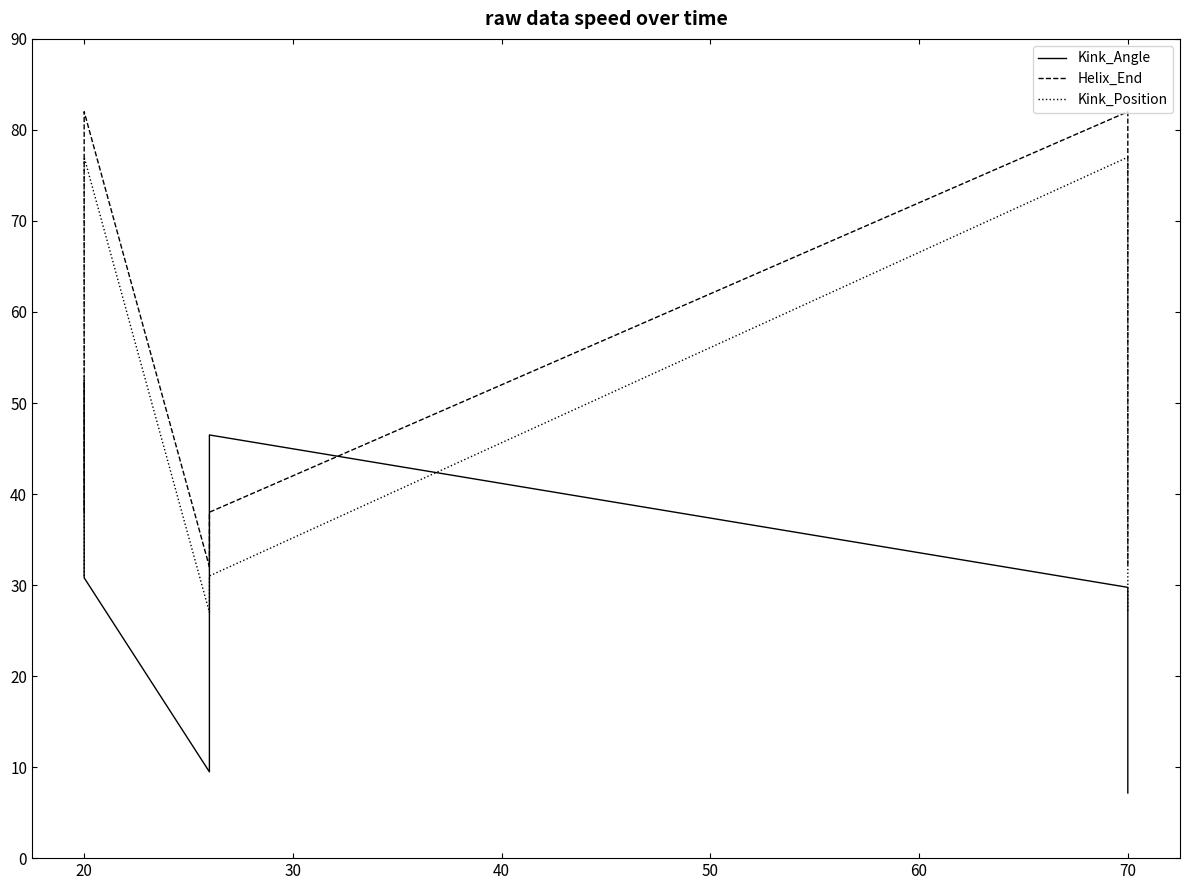

What are all the series names shown in the legend?

Kink_Angle, Helix_End, Kink_Position